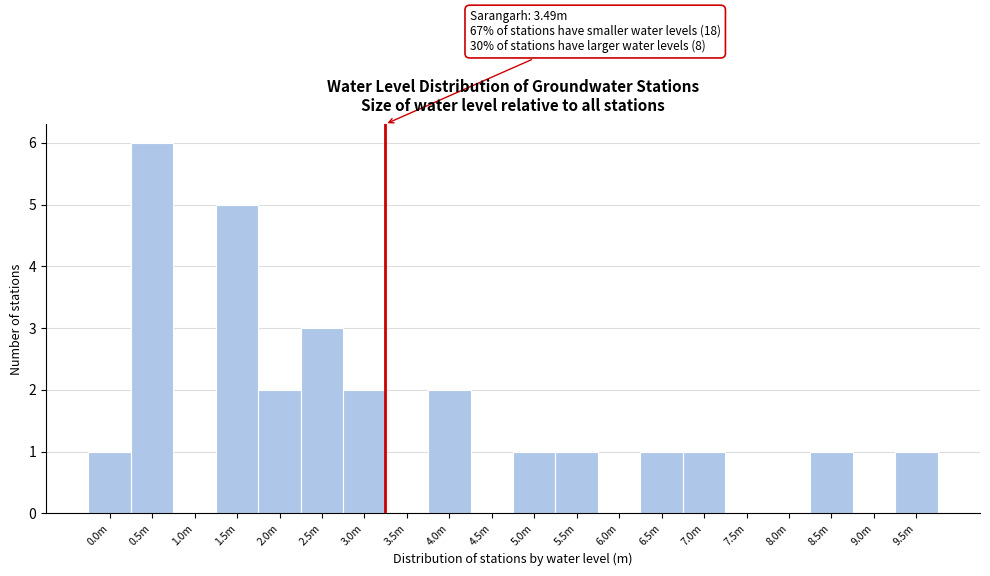

Reading left to right, what are all the values shown in this chart?

0.0m=1	0.5m=6	1.0m=0	1.5m=5	2.0m=2	2.5m=3	3.0m=2	3.5m=0	4.0m=2	4.5m=0	5.0m=1	5.5m=1	6.0m=0	6.5m=1	7.0m=1	7.5m=0	8.0m=0	8.5m=1	9.0m=0	9.5m=1